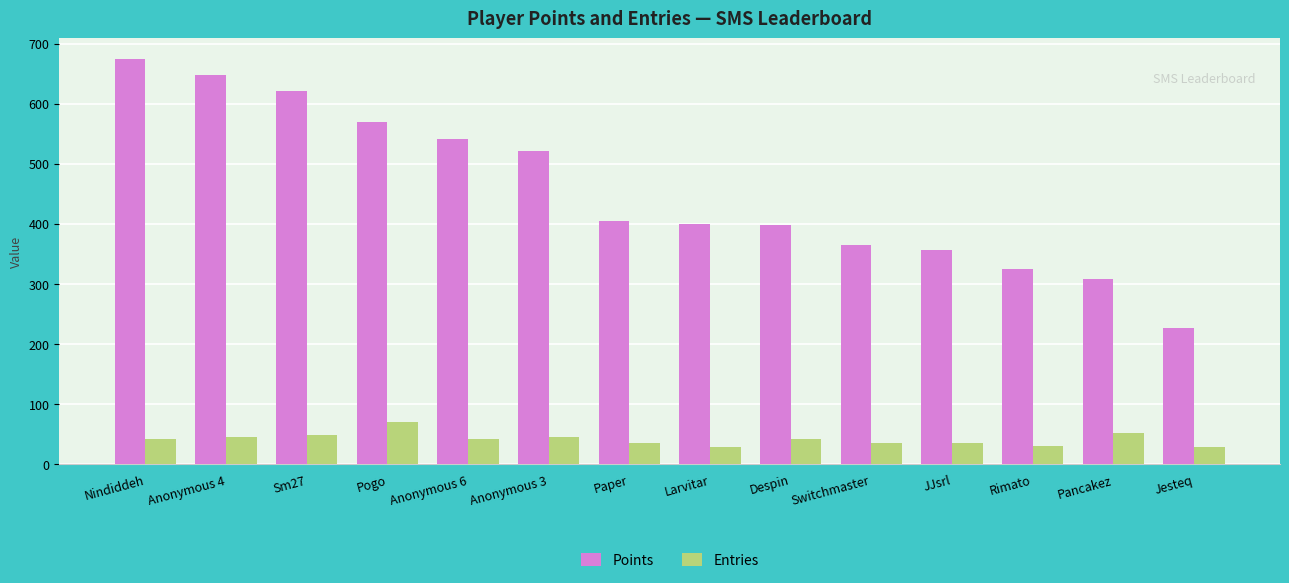

The Entries series shows 35 at JJsrl. True or false?

True